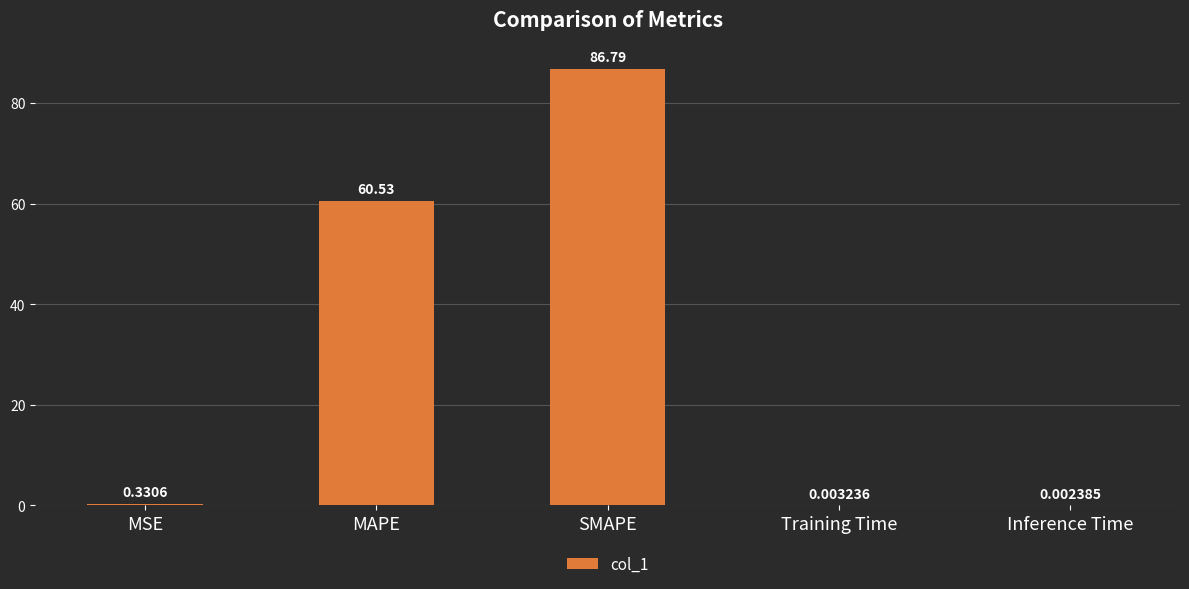

What is the change in value from MAPE to Inference Time?

-60.5